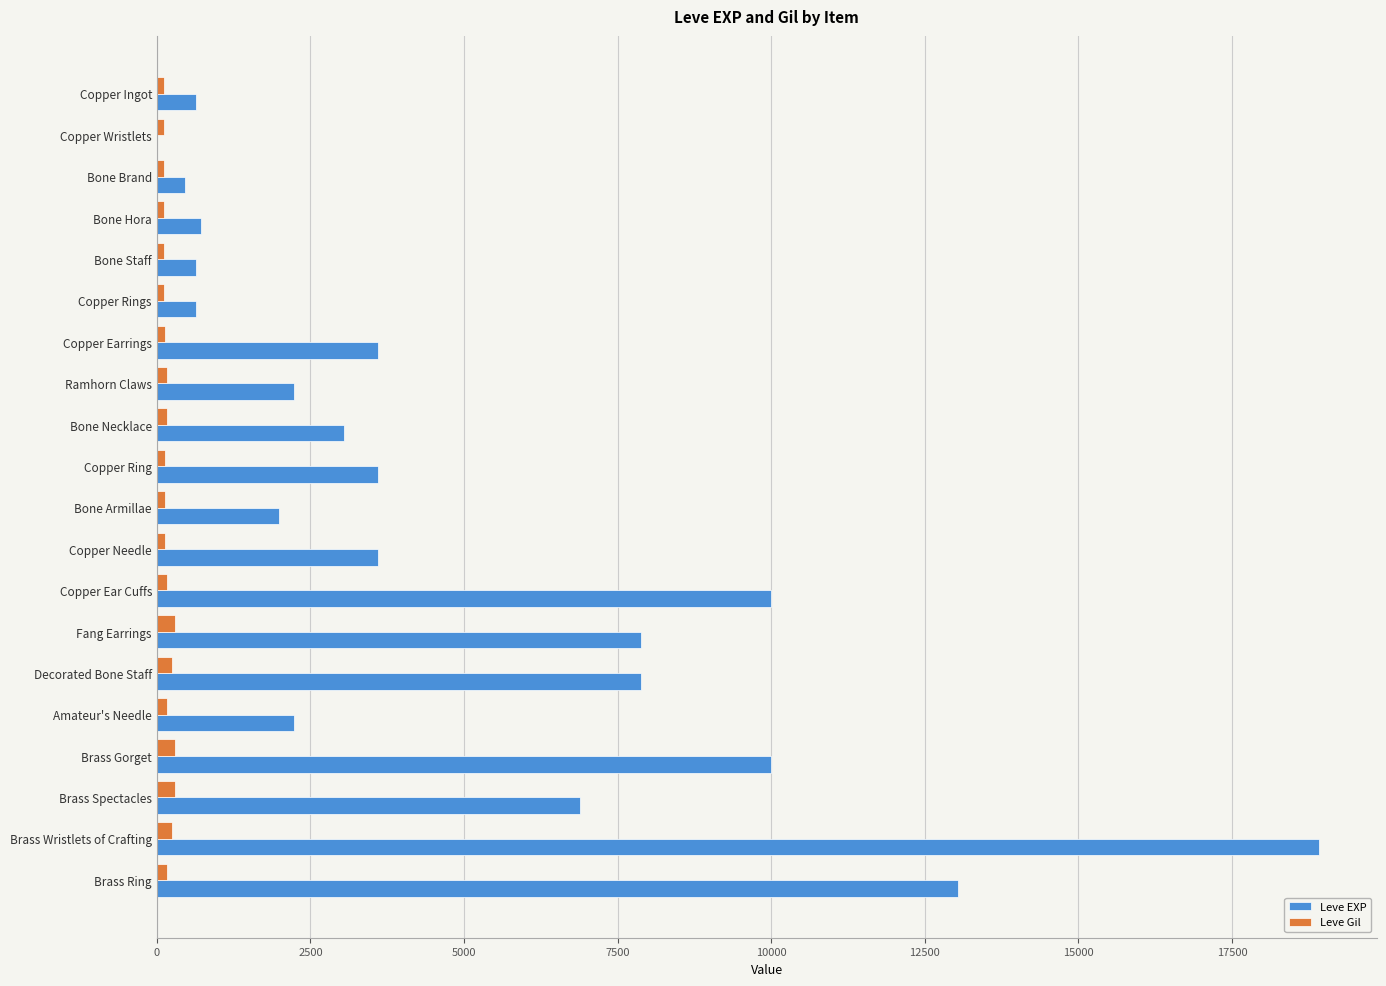

At which category is the sum across all series the highest?

Brass Wristlets of Crafting